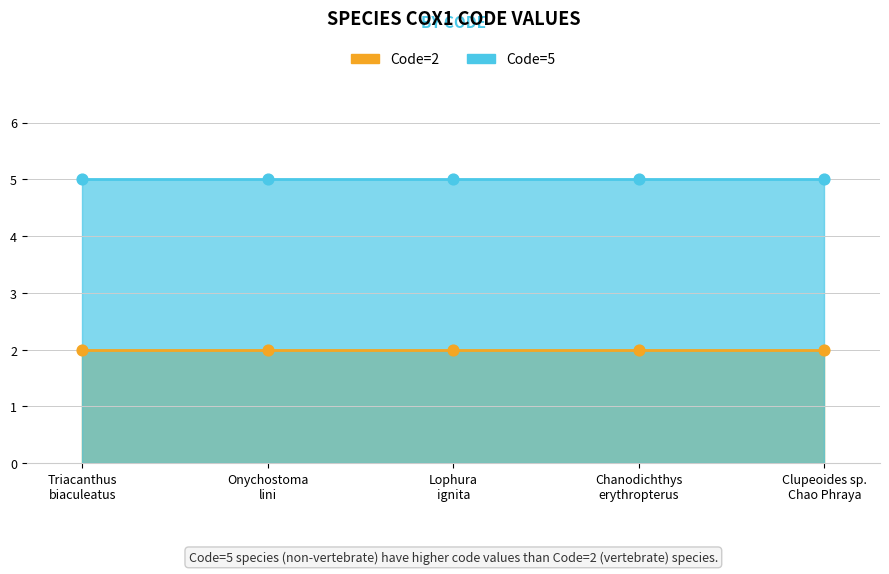

Which series reaches the minimum Y coordinate?

Code=2